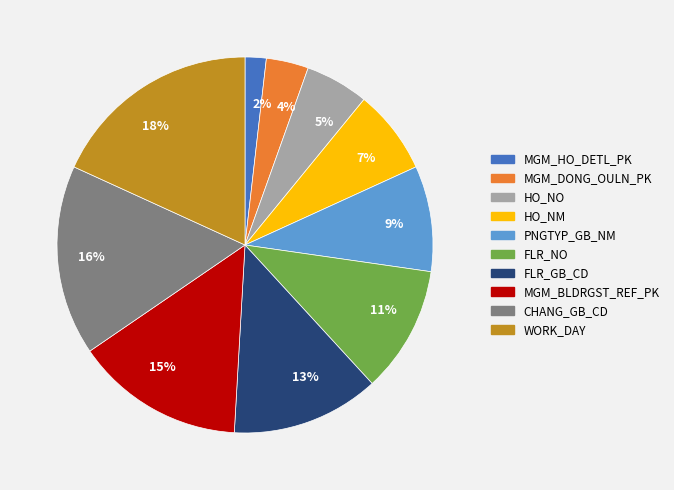

Rank the categories by value from lowest to highest.

MGM_HO_DETL_PK, MGM_DONG_OULN_PK, HO_NO, HO_NM, PNGTYP_GB_NM, FLR_NO, FLR_GB_CD, MGM_BLDRGST_REF_PK, CHANG_GB_CD, WORK_DAY